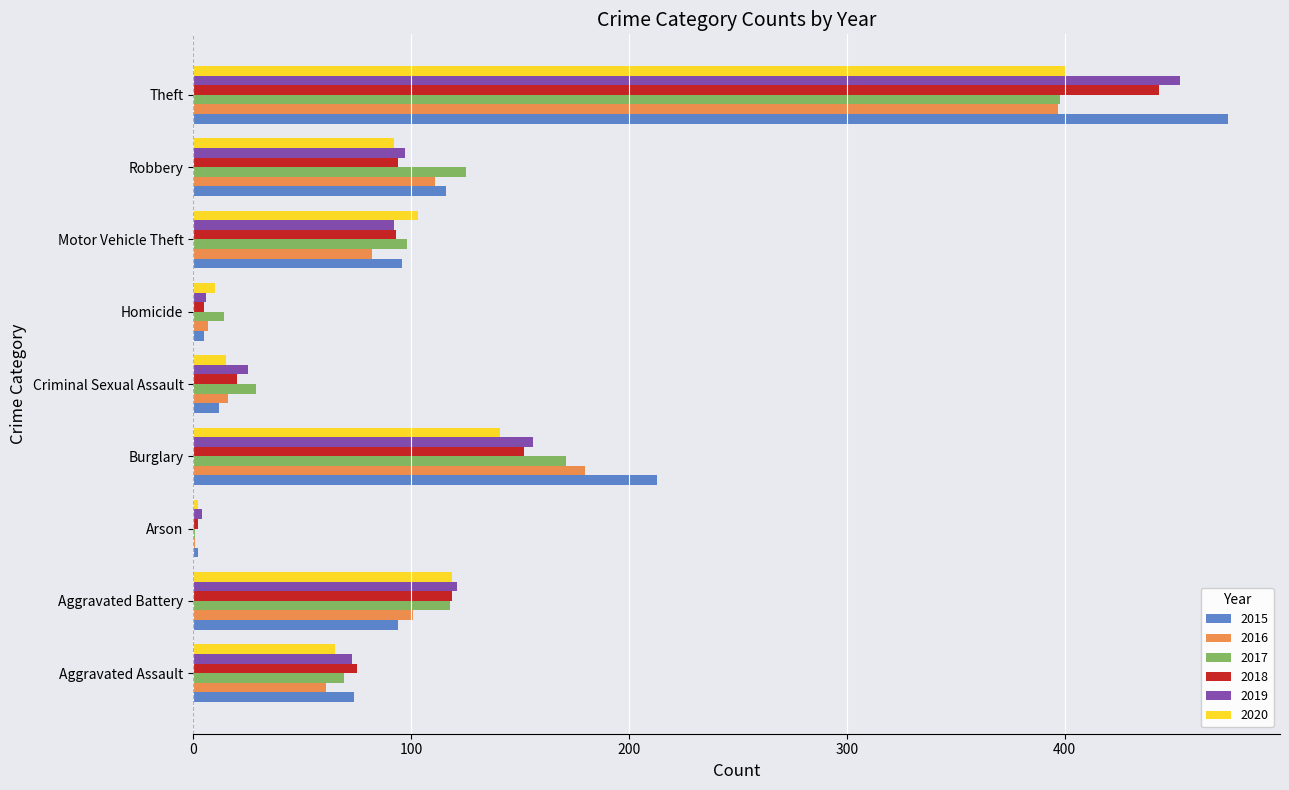

Which series has the widest spread of values?

2015